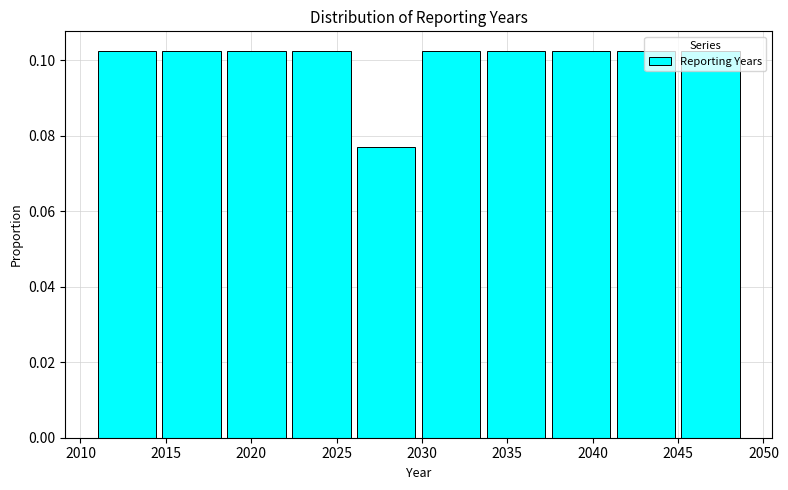

What is the height of the bar covering 2033.8 to 2037.6 on the x-axis? Neither the bar edges nor the heights are printed on the chart, so give them approximately, as read against the axes.

0.102